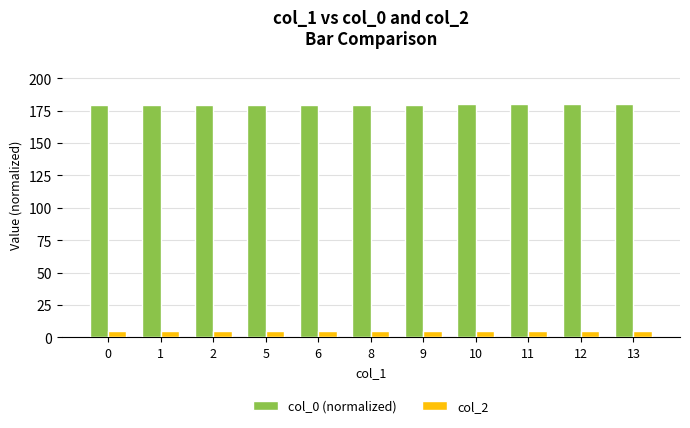

Is the value of col_2 at 13 greater than the value of col_0 (normalized) at 9?

No